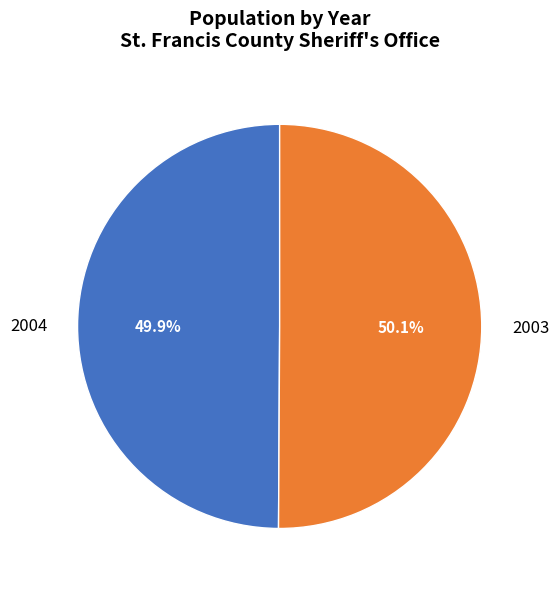

Approximately how many times larger is the value at 2004 compared to 2003?

1.0